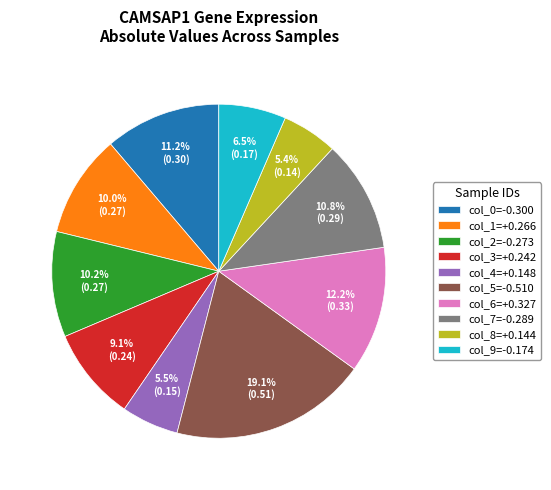

Does col_0=-0.300 represent more than half of the total?

No